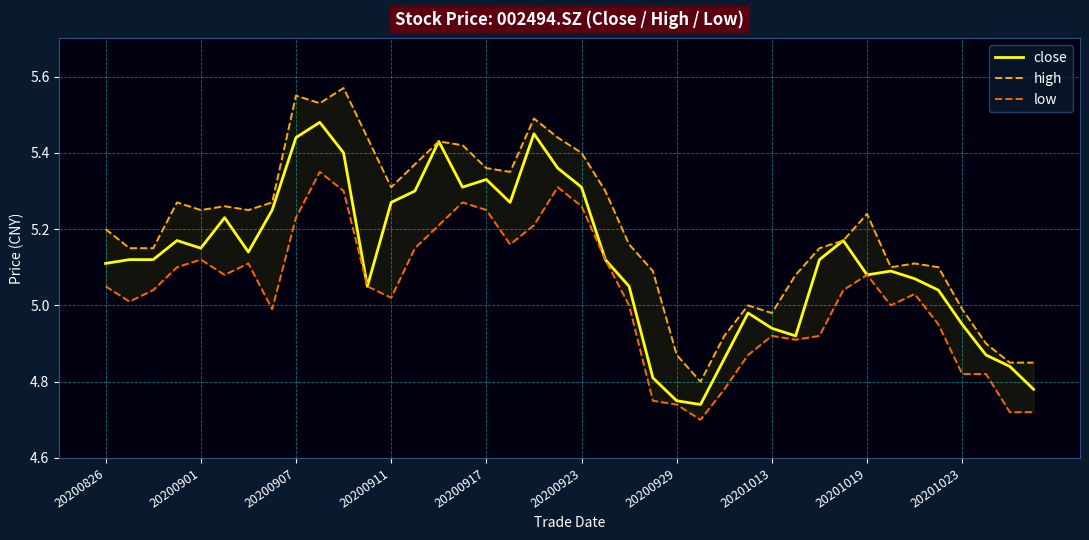

Does the chart display data point markers on the line(s)?

No